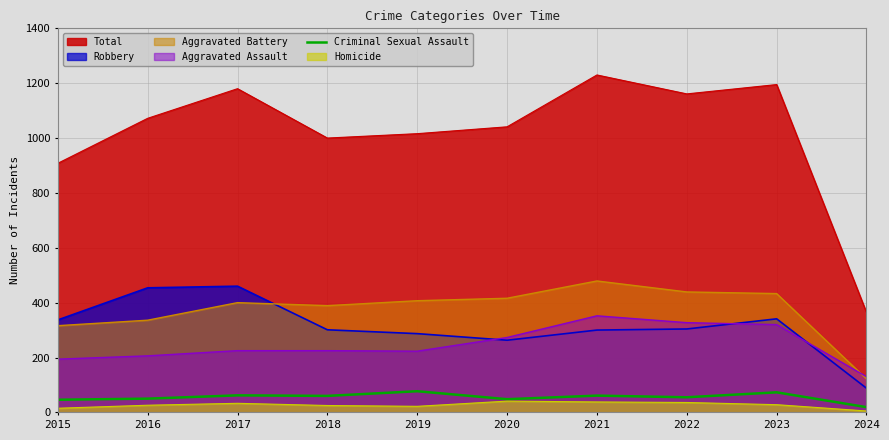

True or false: the data shows 27 at 2018.

False